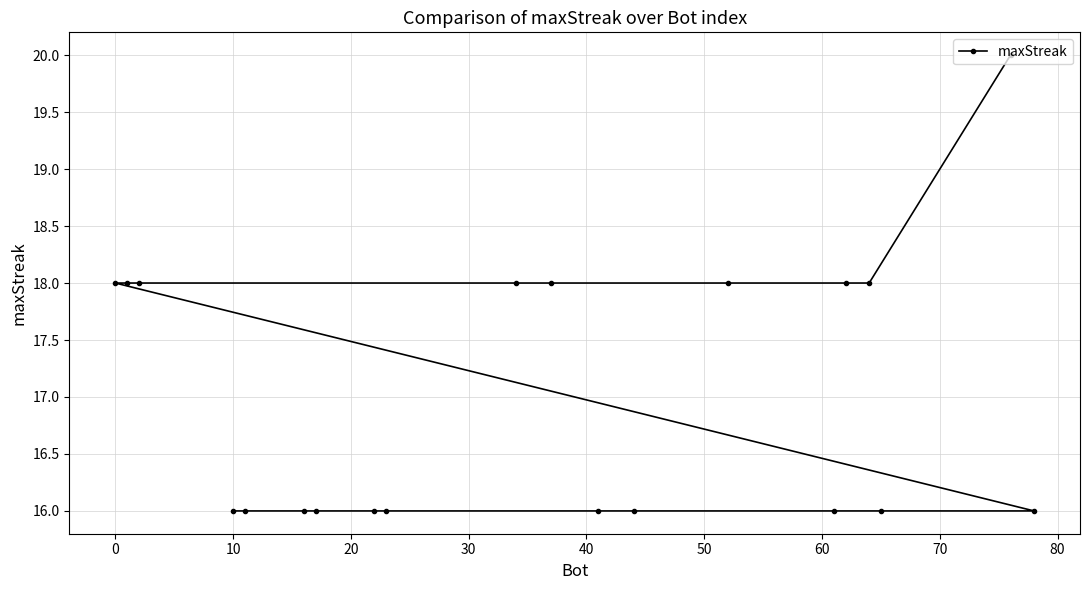

Count the values in the range 16 to 18.

19